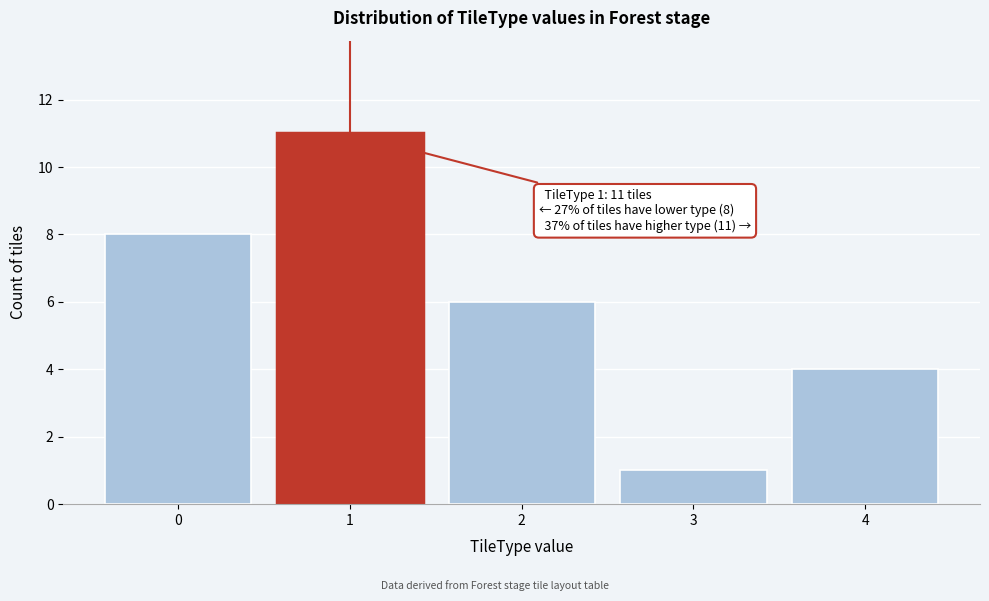

Reading left to right, transcribe all the data shown in this chart.

0=8	1=11	2=6	3=1	4=4